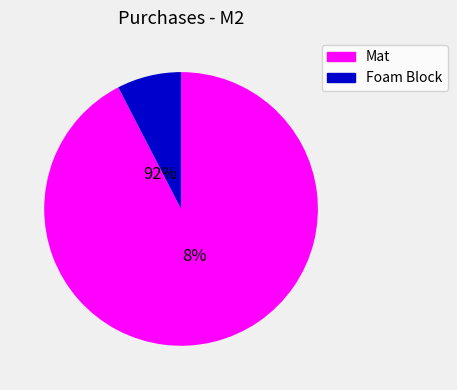

What is the largest slice in the pie chart?

Mat